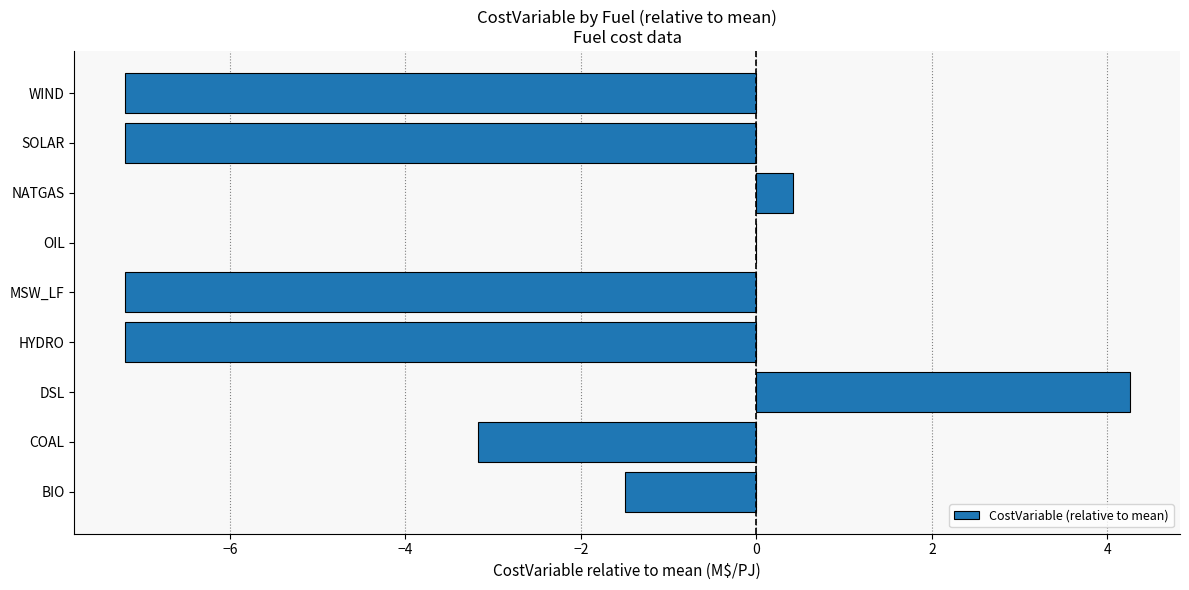

The value at COAL is -1.1. True or false?

False